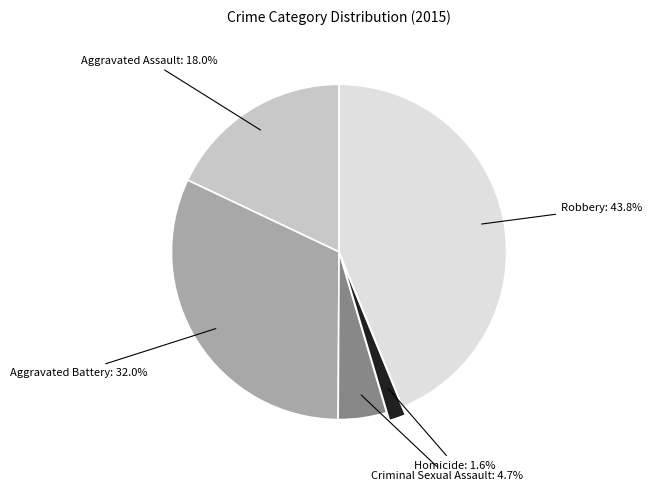

Does Criminal Sexual Assault account for over 50% of the chart?

No